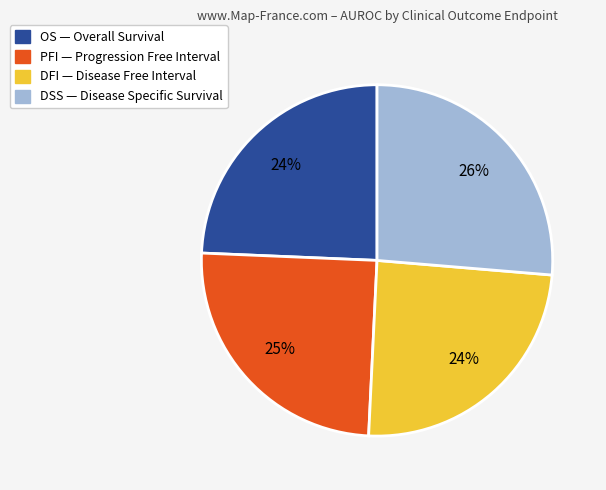

To the nearest percent, what is the difference between the PFI and OS slice percentages?

1%